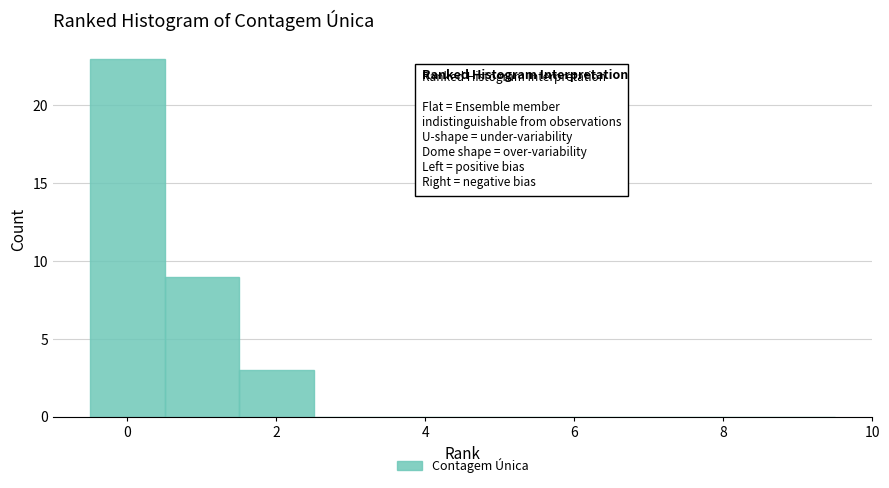

Reading left to right, list every bar in this chart as the range it spans on the x-axis followed by its height. Neither the bar edges nor the heights are printed on the chart, so give them approximately, as read against the axes.

-0.5 to 0.5: 23
0.5 to 1.5: 9
1.5 to 2.5: 3
2.5 to 3.5: 0
3.5 to 4.5: 0
4.5 to 5.5: 0
5.5 to 6.5: 0
6.5 to 7.5: 0
7.5 to 8.5: 0
8.5 to 9.5: 0